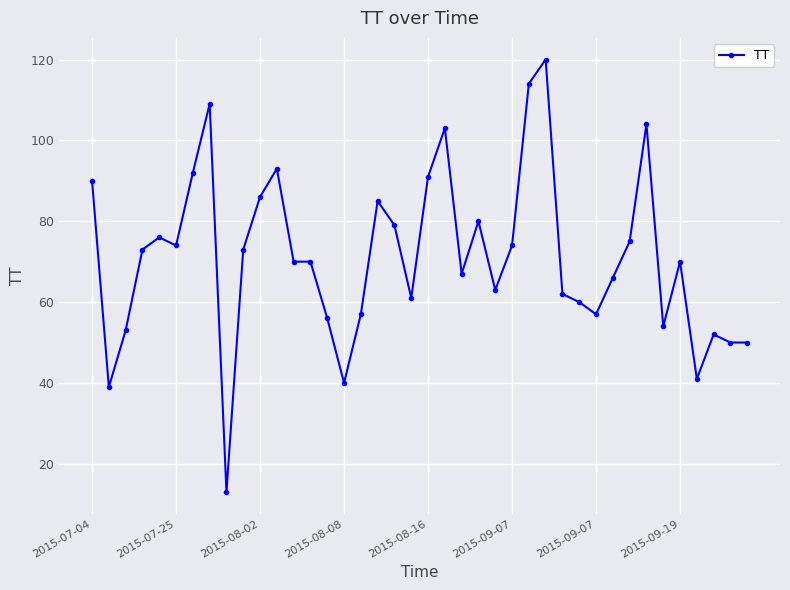

What is the minimum value shown in the chart?

13